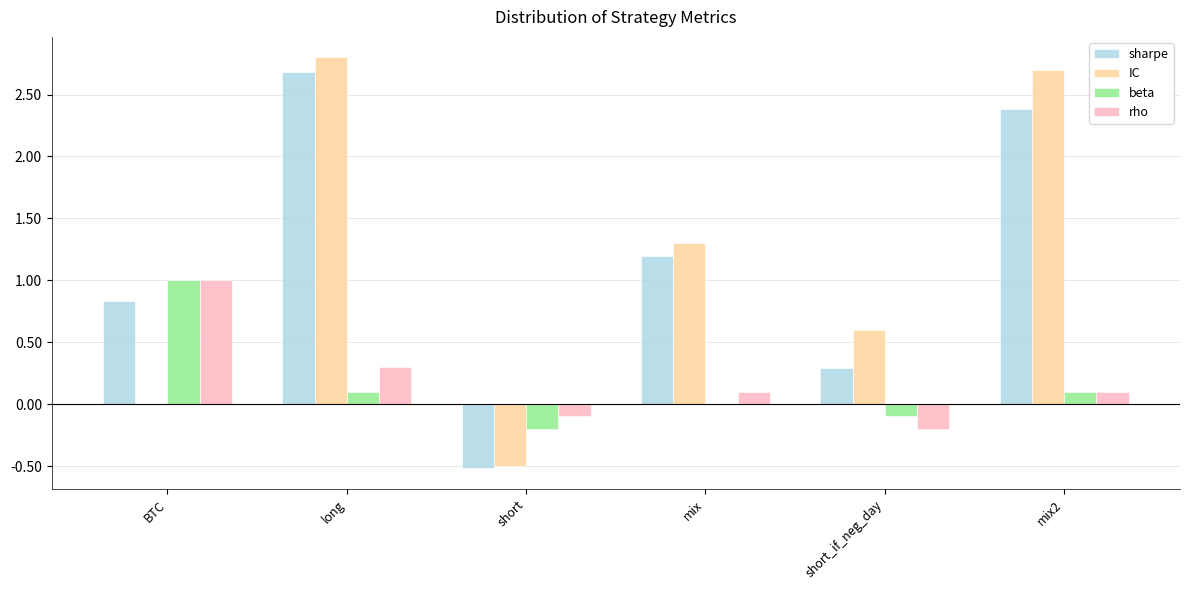

Reading right to left, transcribe all the data shown in this chart.

sharpe: mix2=2.4	short_if_neg_day=0.3	mix=1.2	short=-0.5	long=2.7	BTC=0.8
IC: mix2=2.7	short_if_neg_day=0.6	mix=1.3	short=-0.5	long=2.8	BTC=0.0
beta: mix2=0.1	short_if_neg_day=-0.1	mix=0.0	short=-0.2	long=0.1	BTC=1.0
rho: mix2=0.1	short_if_neg_day=-0.2	mix=0.1	short=-0.1	long=0.3	BTC=1.0